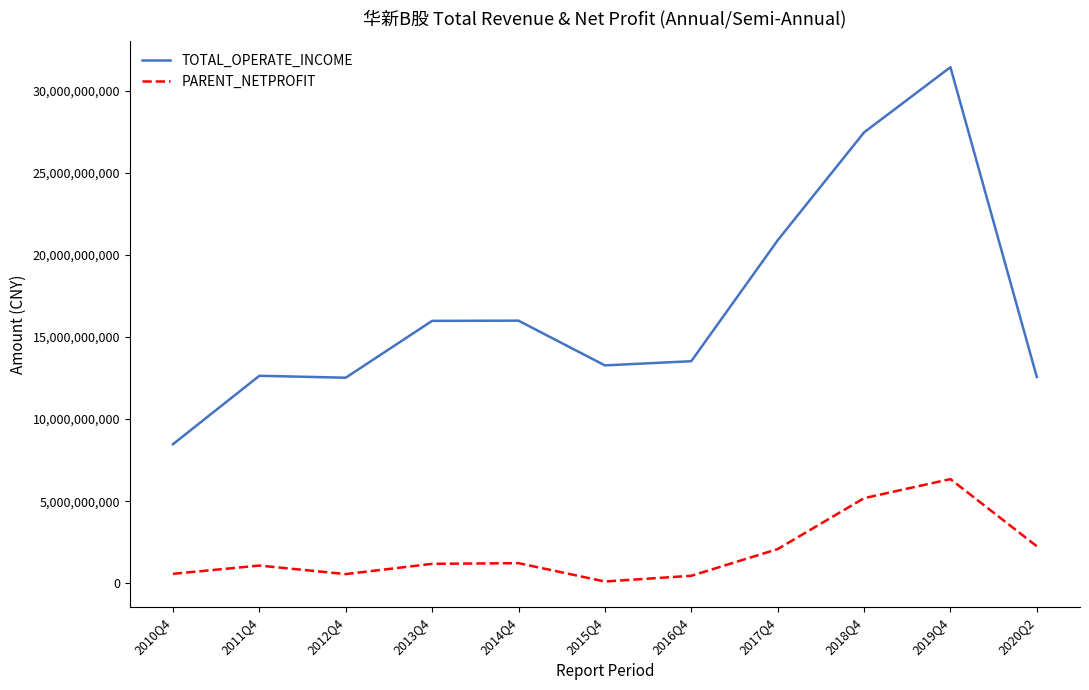

True or false: PARENT_NETPROFIT and TOTAL_OPERATE_INCOME intersect in this chart.

False